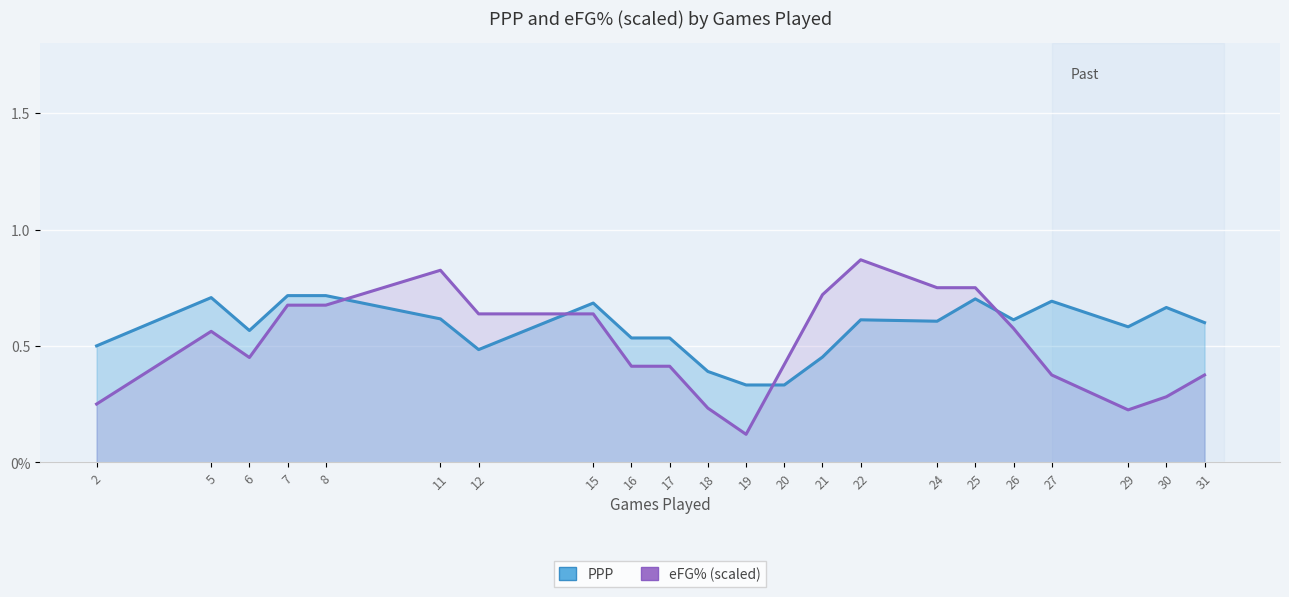

How many intersections are there between eFG% (scaled) and PPP?

4